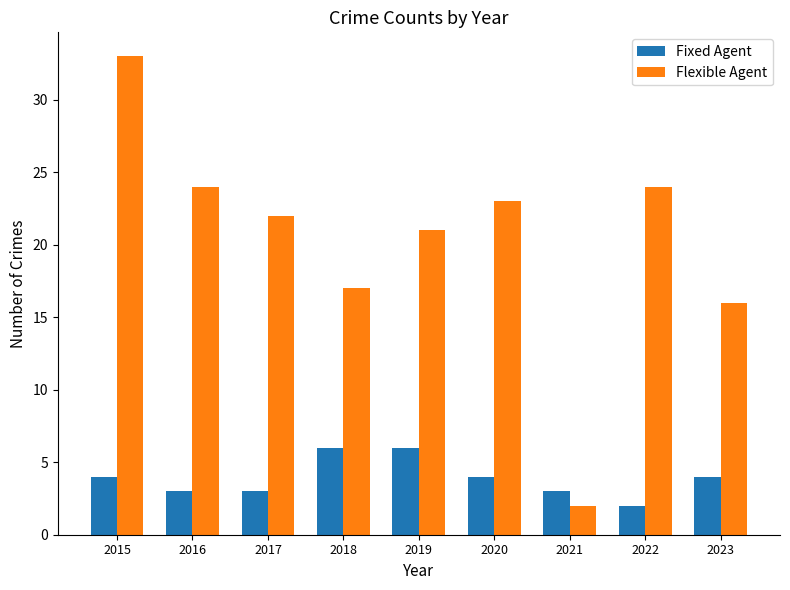

At which label is Flexible Agent closest to 17?

2018